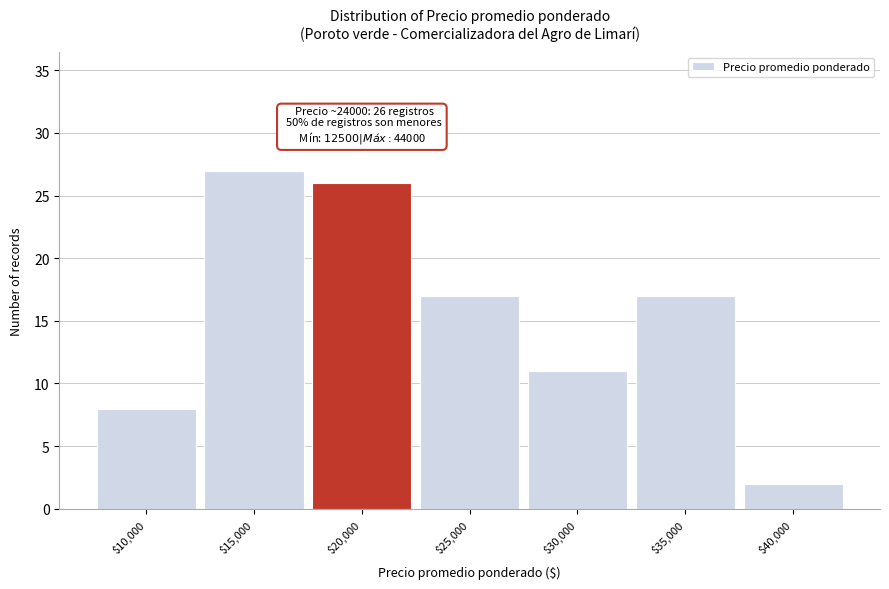

Reading right to left, list all the values displayed in this chart.

2	17	11	17	26	27	8